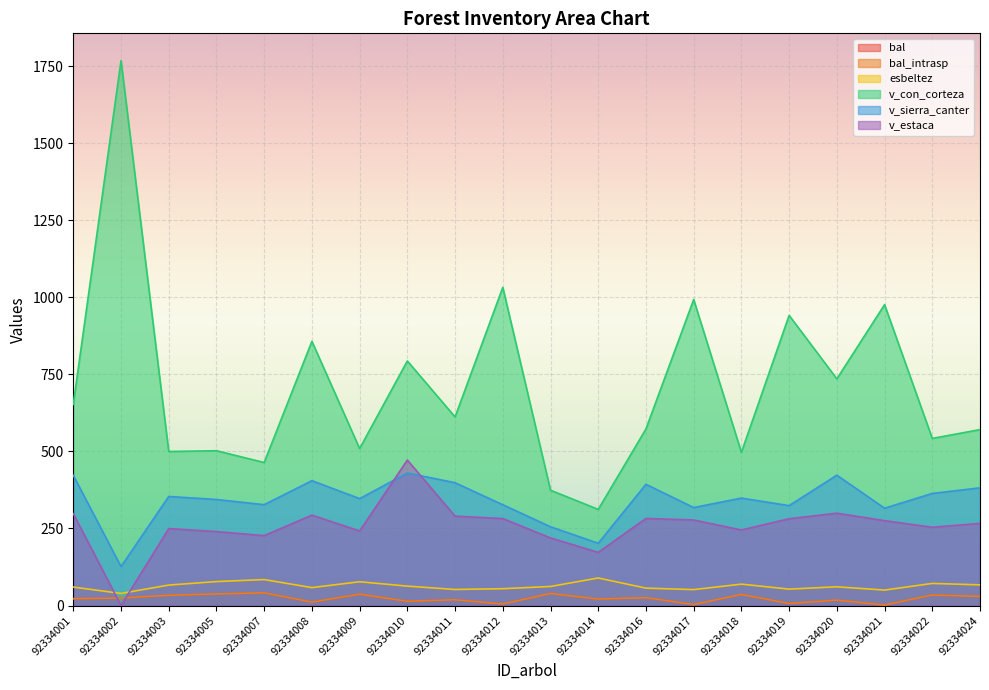

Which category has the lowest value across all series?

92334002